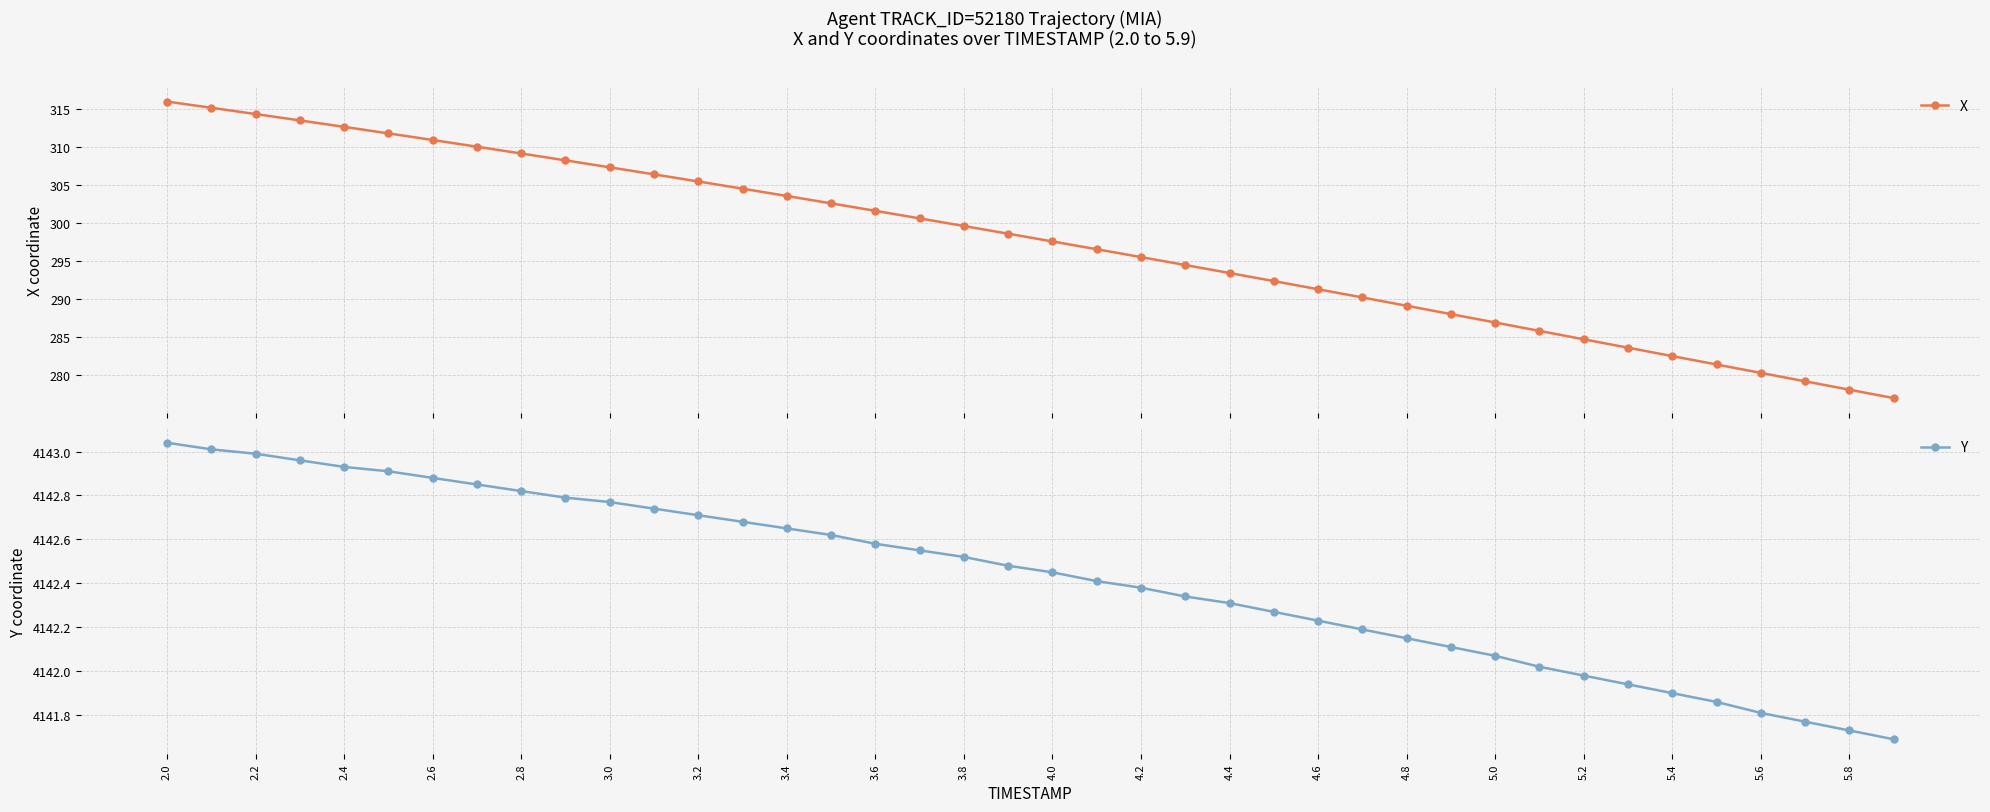

Rank the series by their maximum value, from lowest to highest.

X, Y